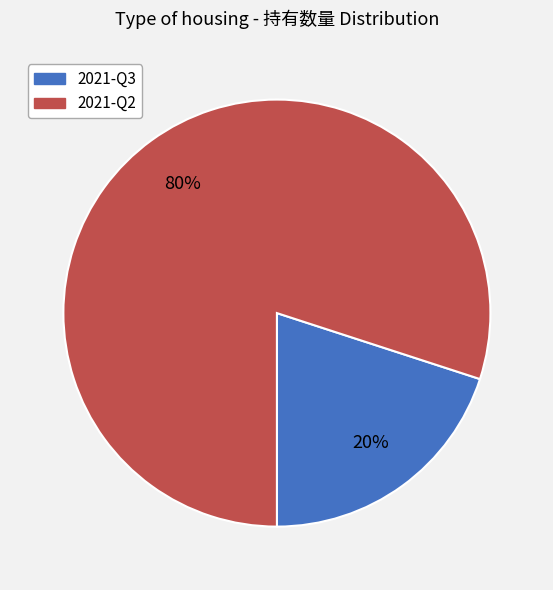

What percentage is the 2021-Q3 slice, to the nearest percent?

20%